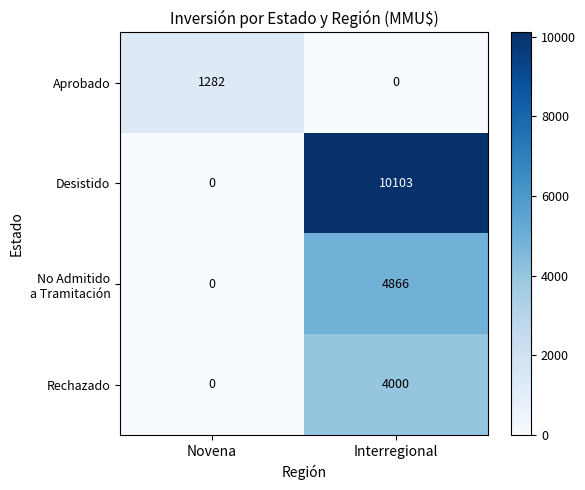

Which series has the largest total across all categories?

Desistido